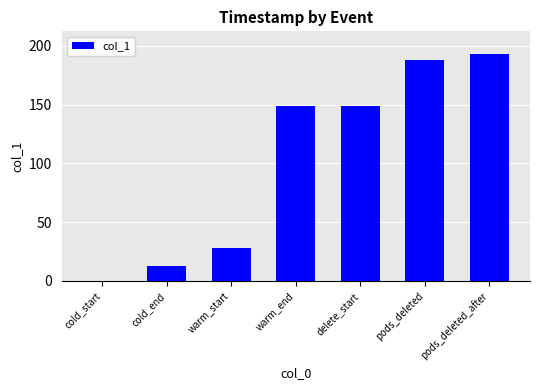

Which category has the highest value across all series?

pods_deleted_after